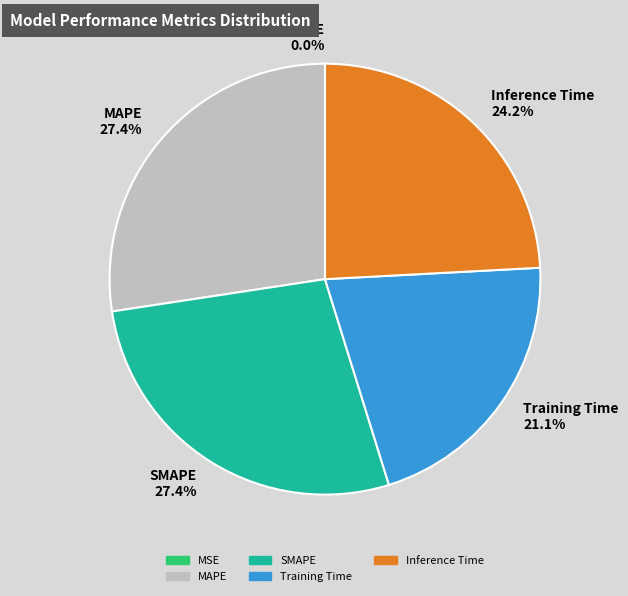

To the nearest percent, what is the average slice percentage?

20%